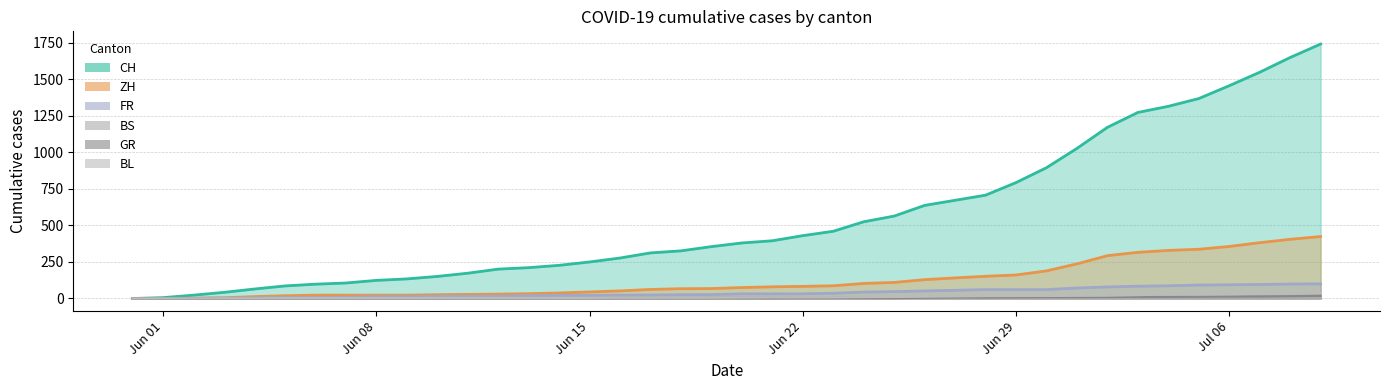

What value does the BL series have at 2020-06-10?

4